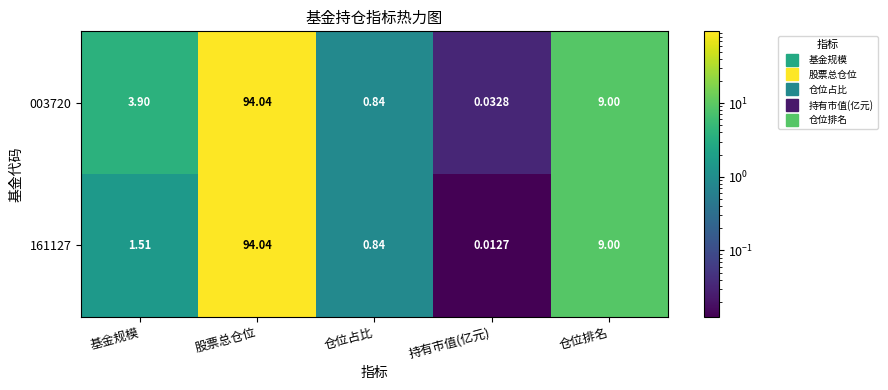

Where does the 003720 series first go above 3?

基金规模